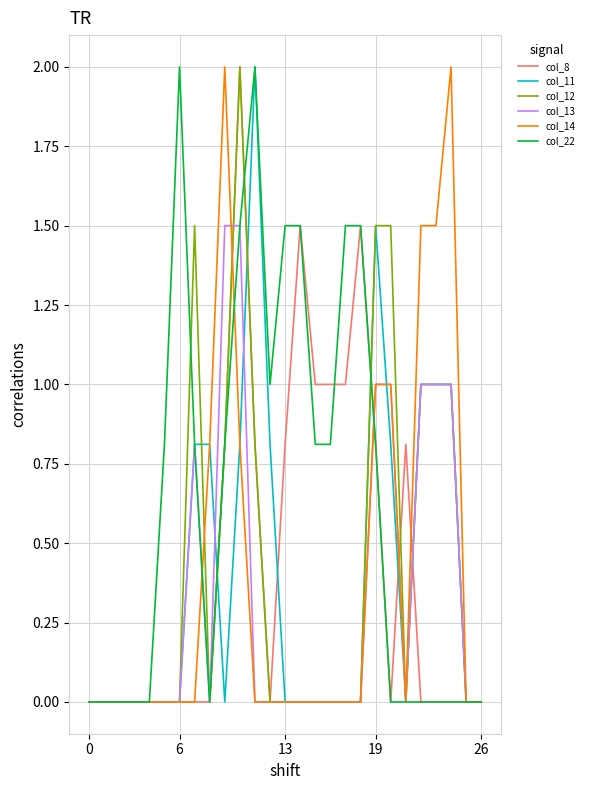

Which series has the largest total across all categories?

col_22